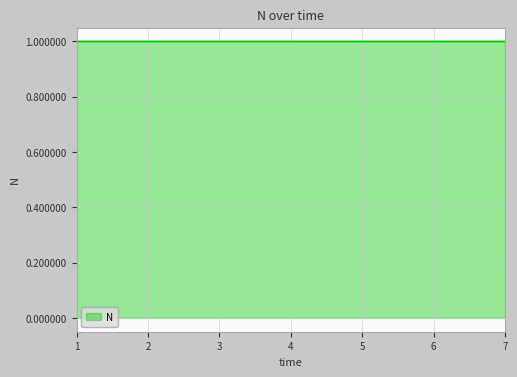

What is the minimum value shown in the chart?

1.0